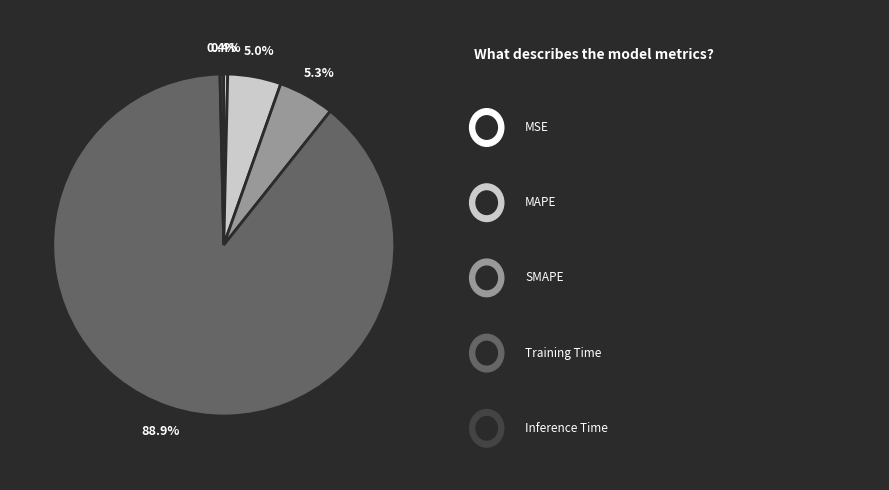

Is there a majority slice in this chart?

Yes